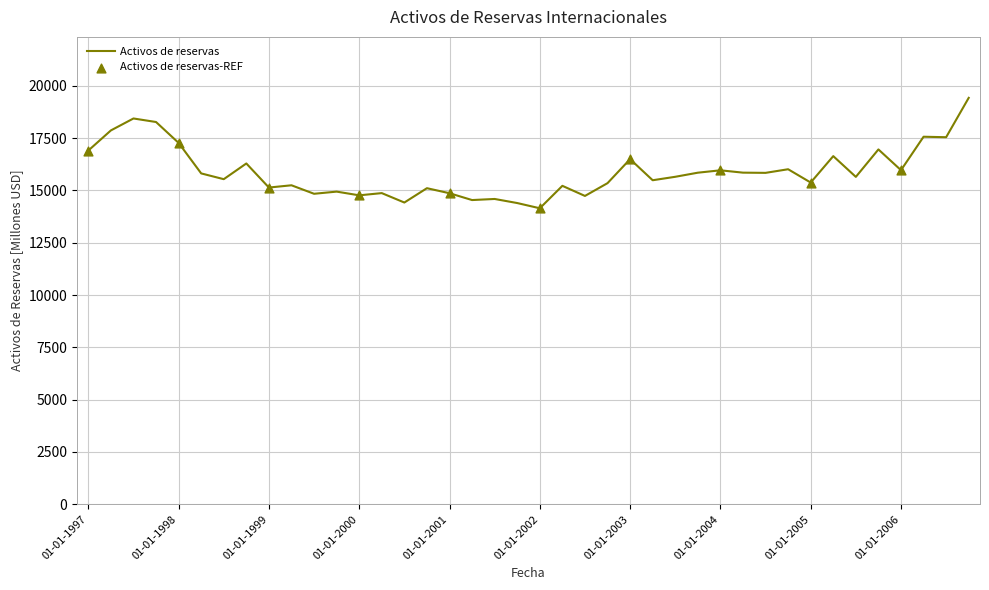

What is the smallest value displayed?

14150